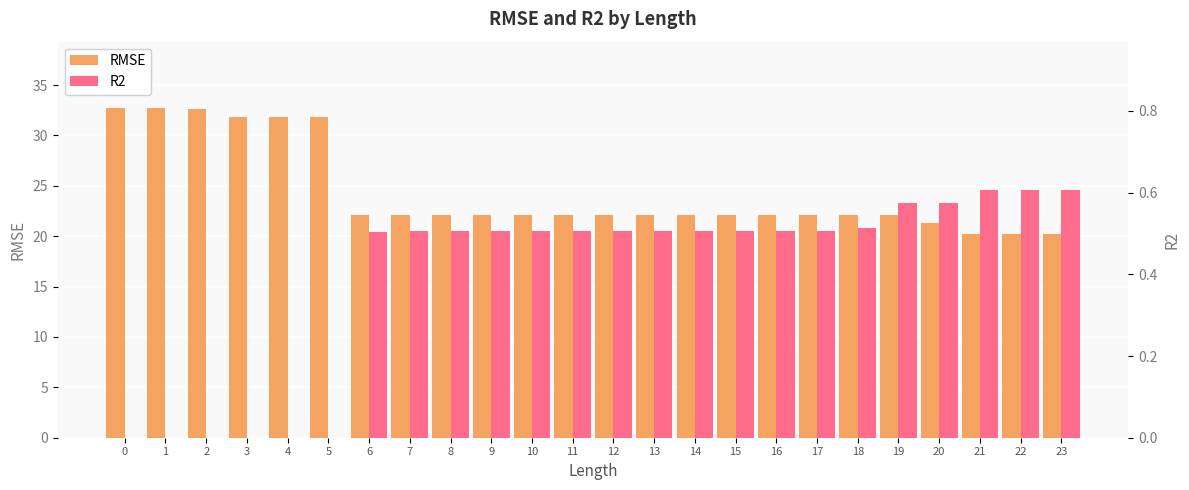

What is the difference between the second highest and minimum values in the R2 series?

0.6